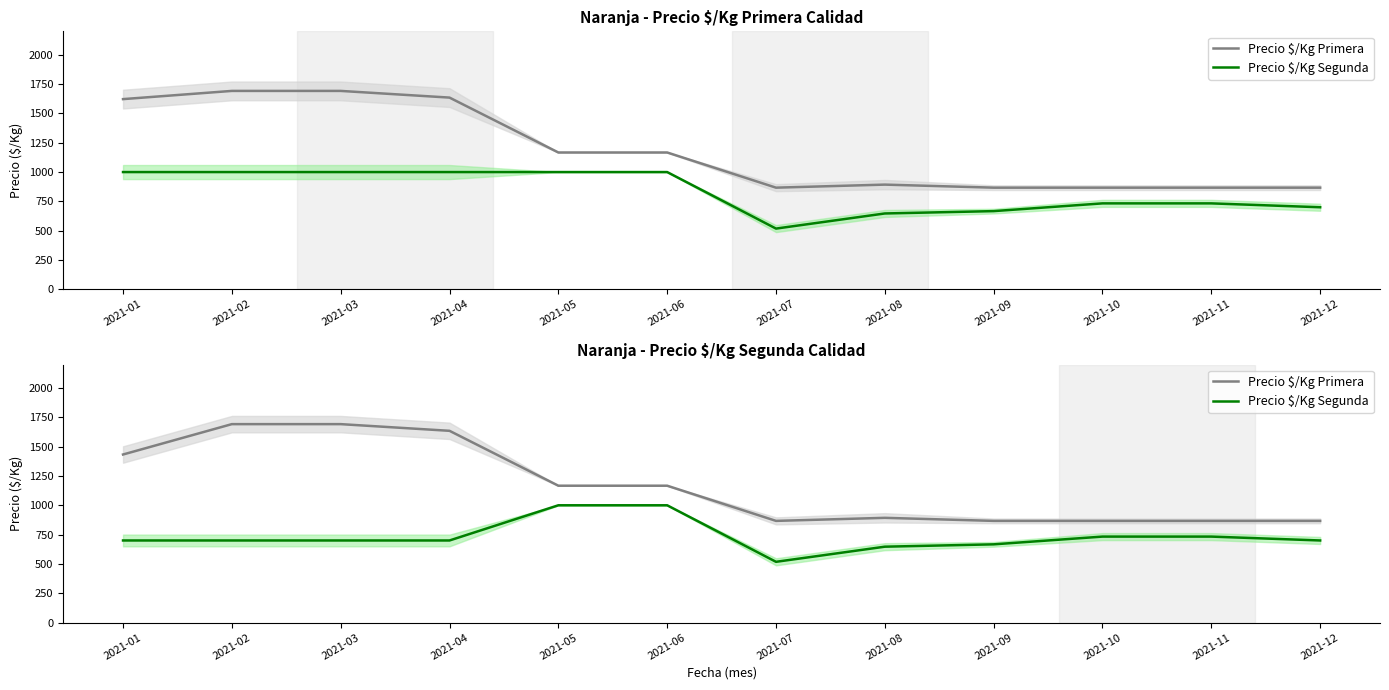

True or false: Precio $/Kg Primera and Precio $/Kg Segunda intersect in this chart.

False